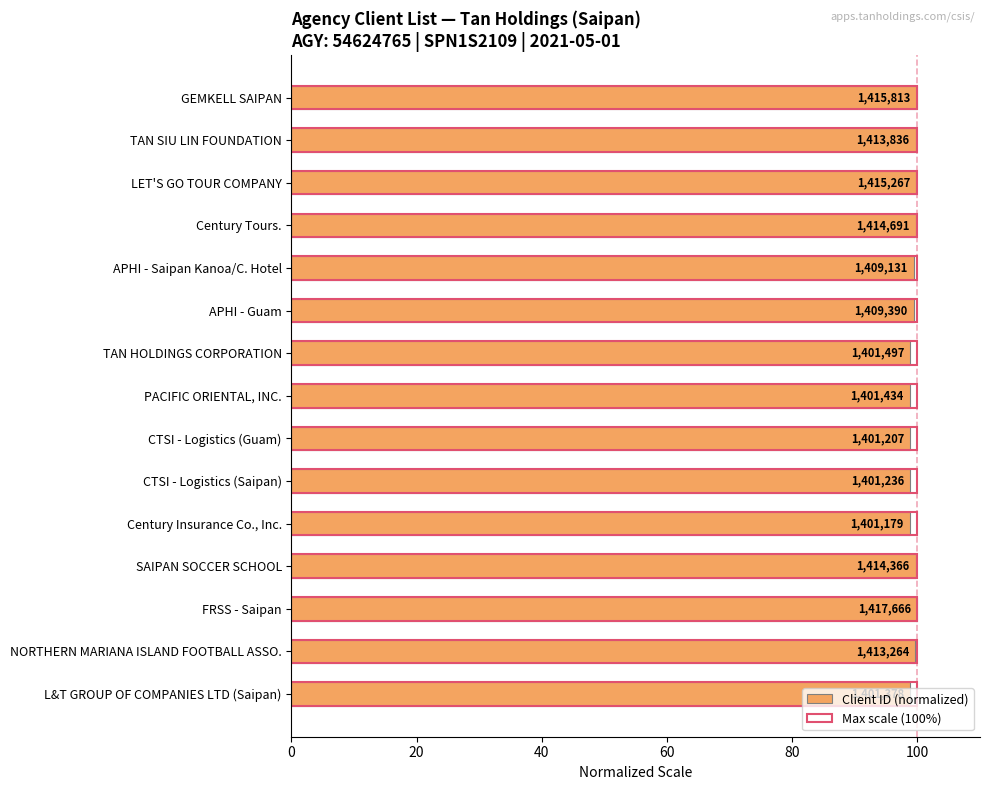

Count the number of categories in the chart.

15